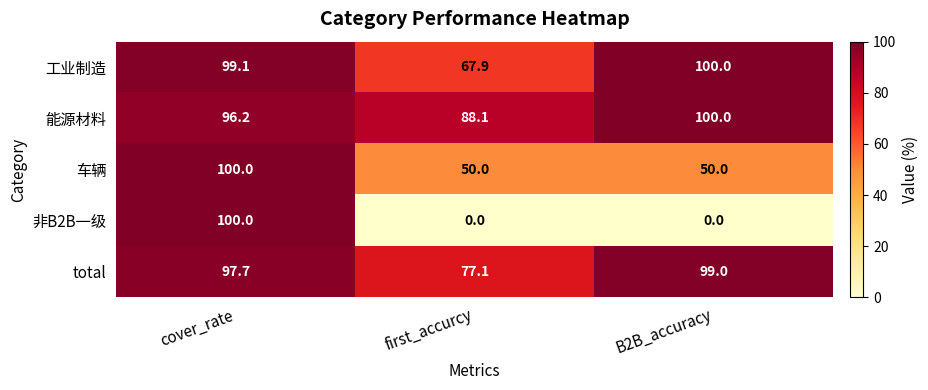

How many series are shown in this chart?

5